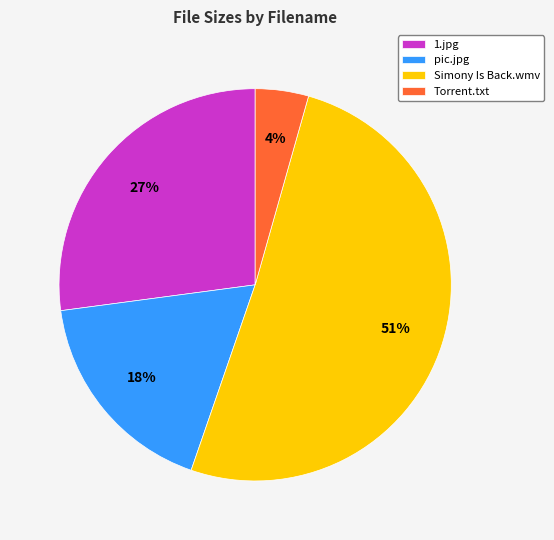

How many slices are in this pie chart?

4